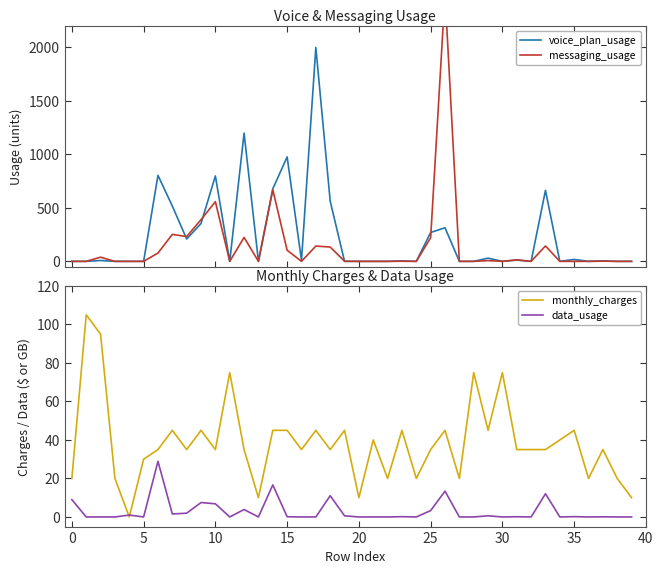

True or false: voice_plan_usage has a value of 270.0 at 25.

True